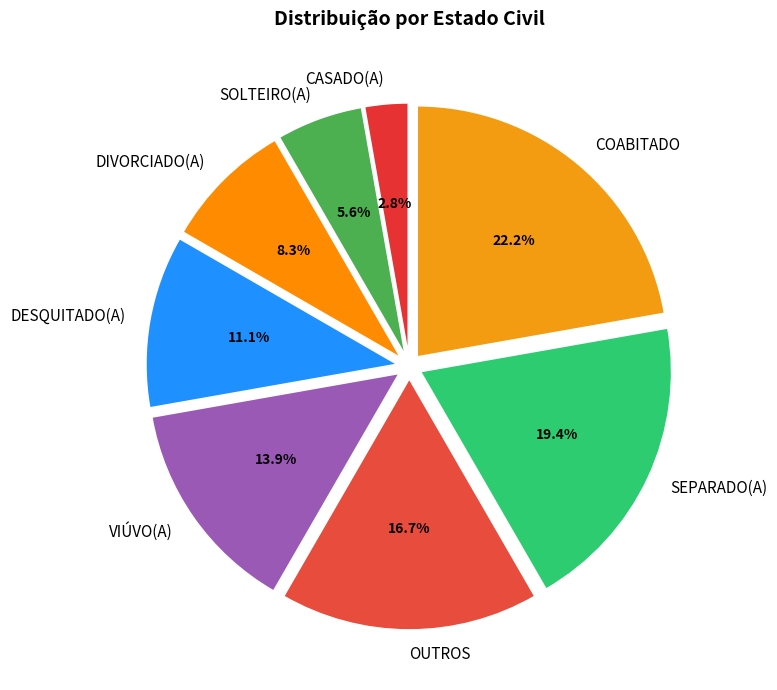

Does VIÚVO(A) account for over 50% of the chart?

No